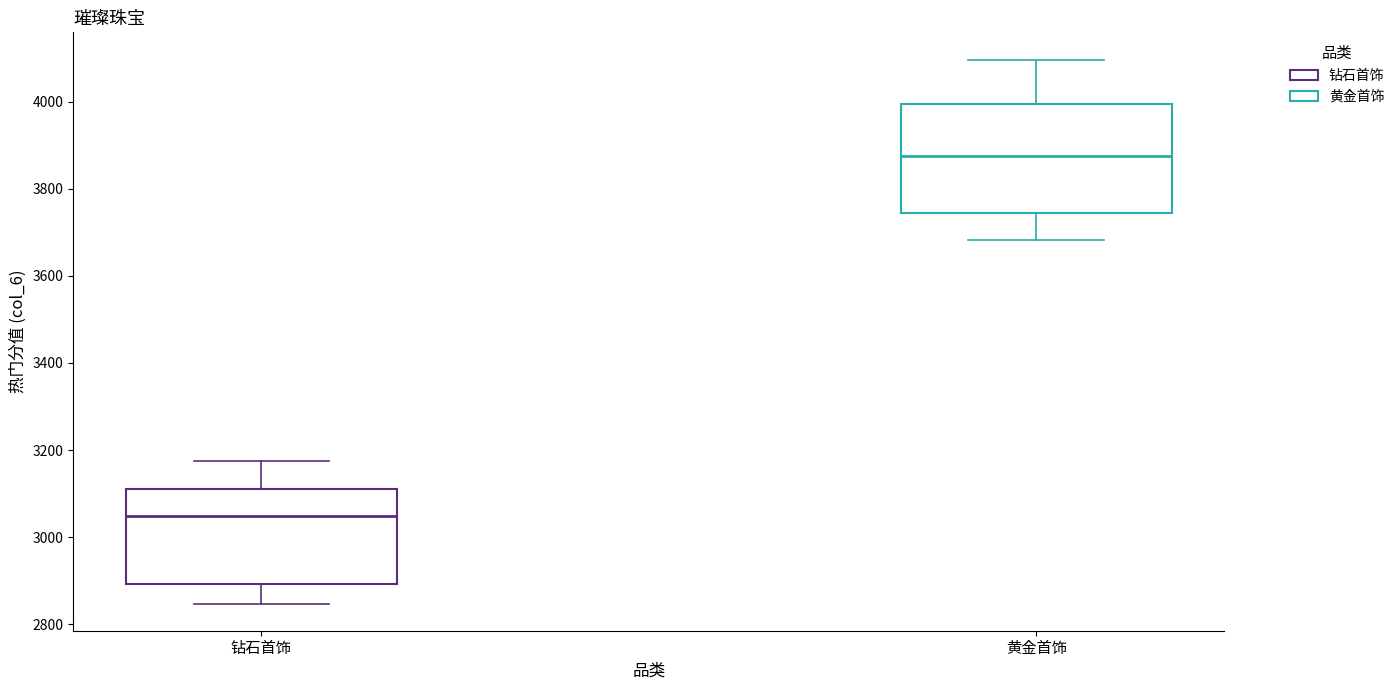

Which box has the lowest median line?

钻石首饰